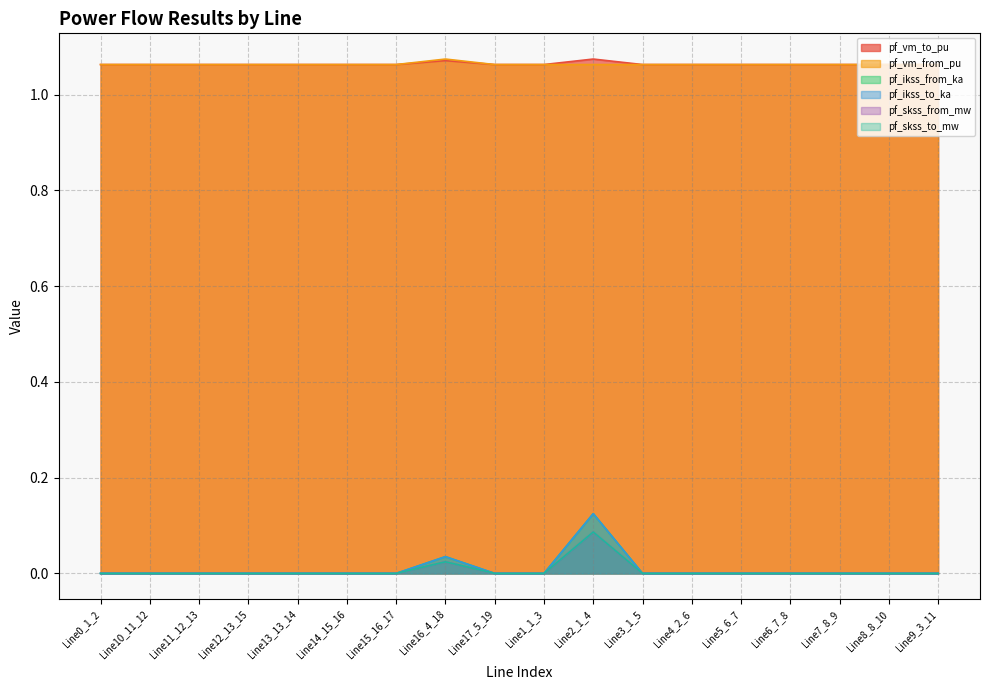

Is the value of pf_ikss_to_ka at Line7_8_9 greater than the value of pf_skss_from_mw at Line2_1_4?

No